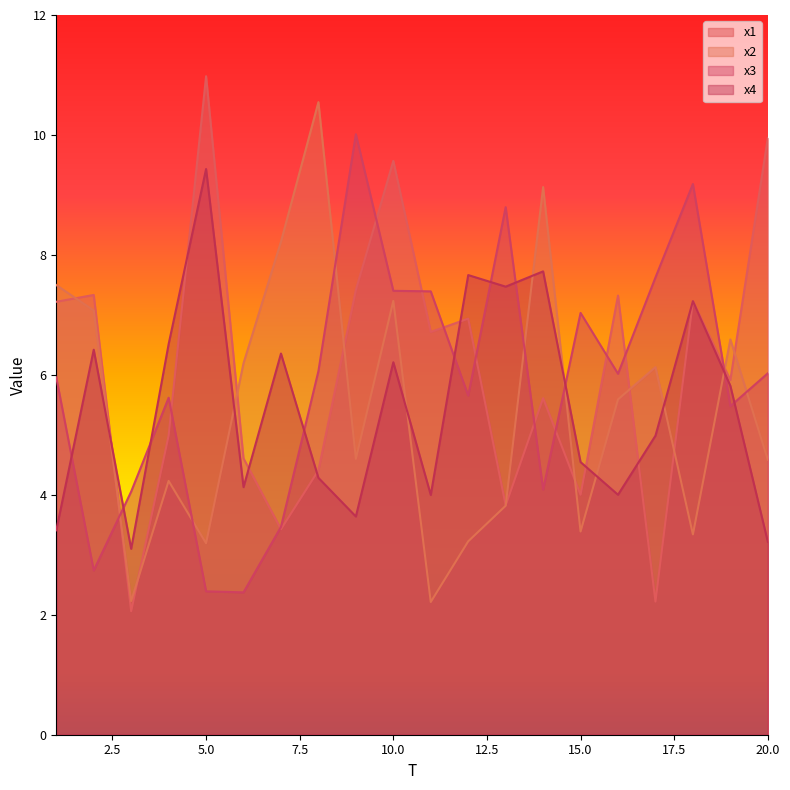

At how many categories does at least one series exceed 10?

3